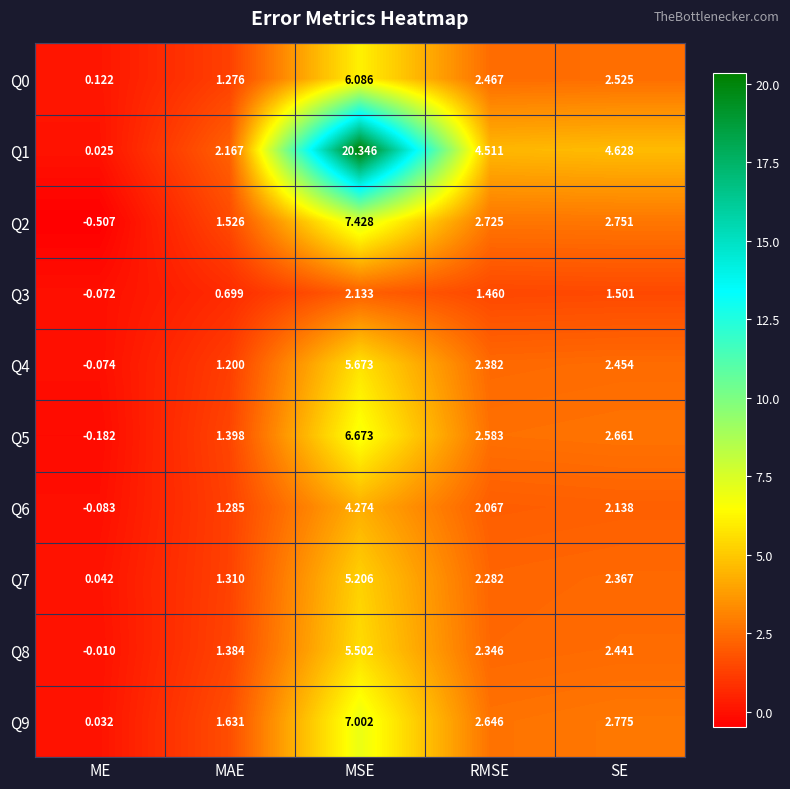

At which label does Q1 first exceed 4?

MSE